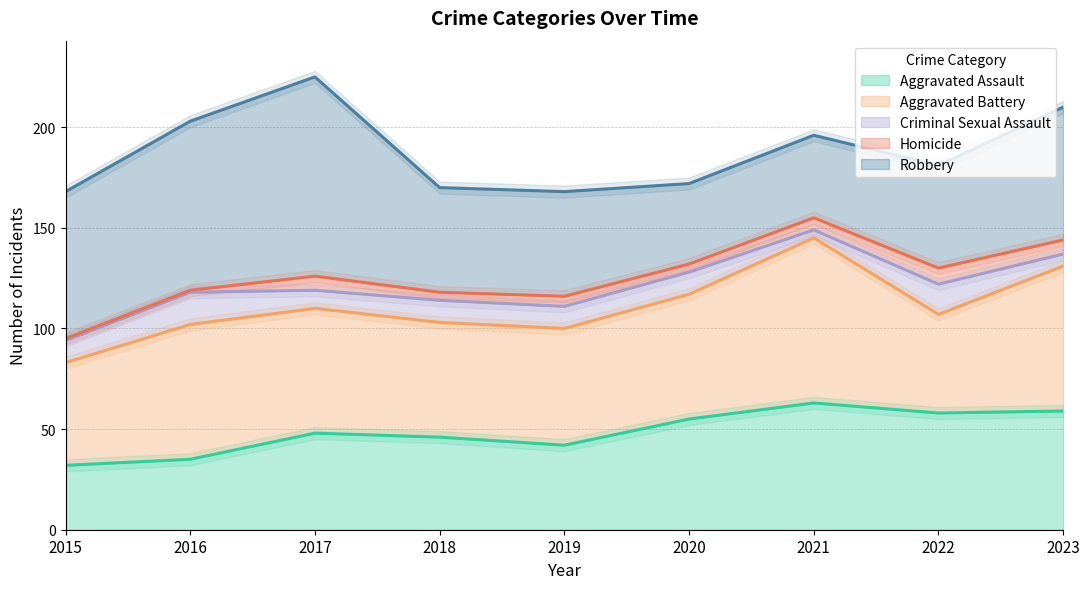

What is the maximum value shown in the chart?

99